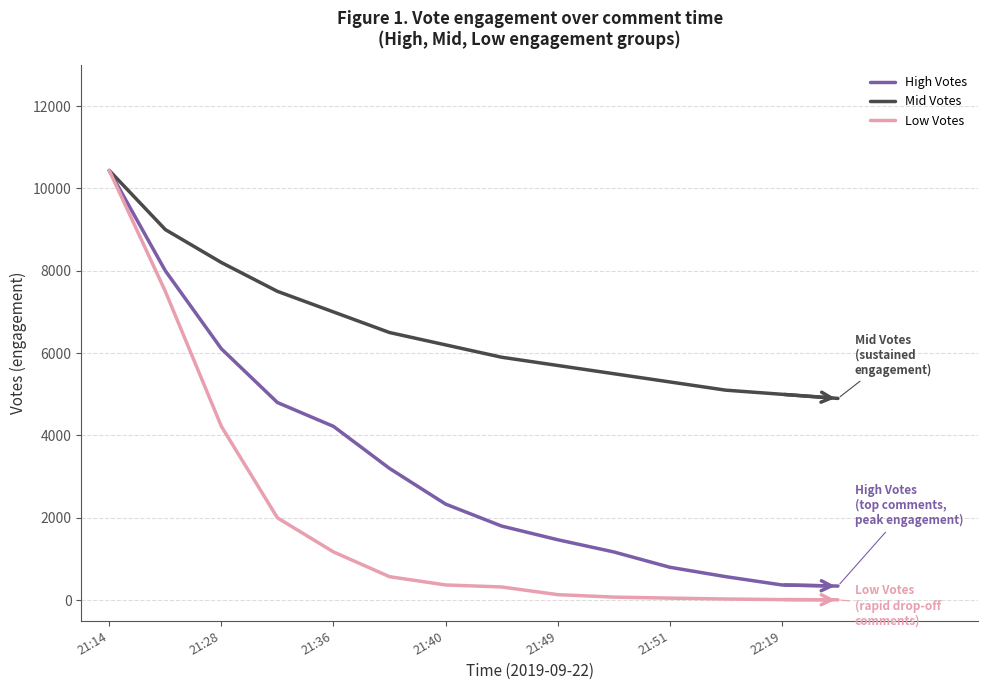

Rank the series by their average value, from lowest to highest.

Low Votes, High Votes, Mid Votes